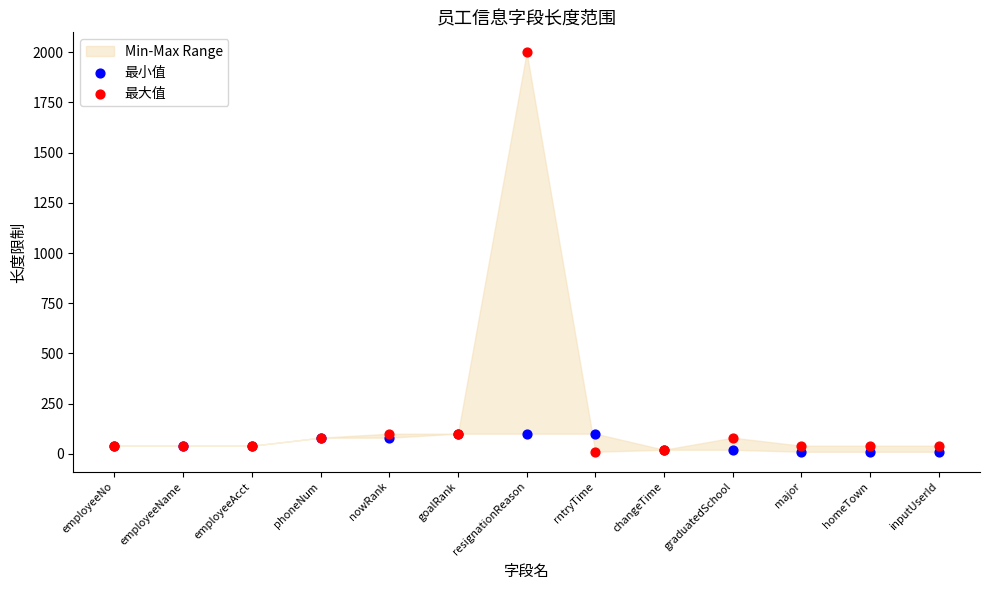

Which series reaches the minimum Y coordinate?

最小值